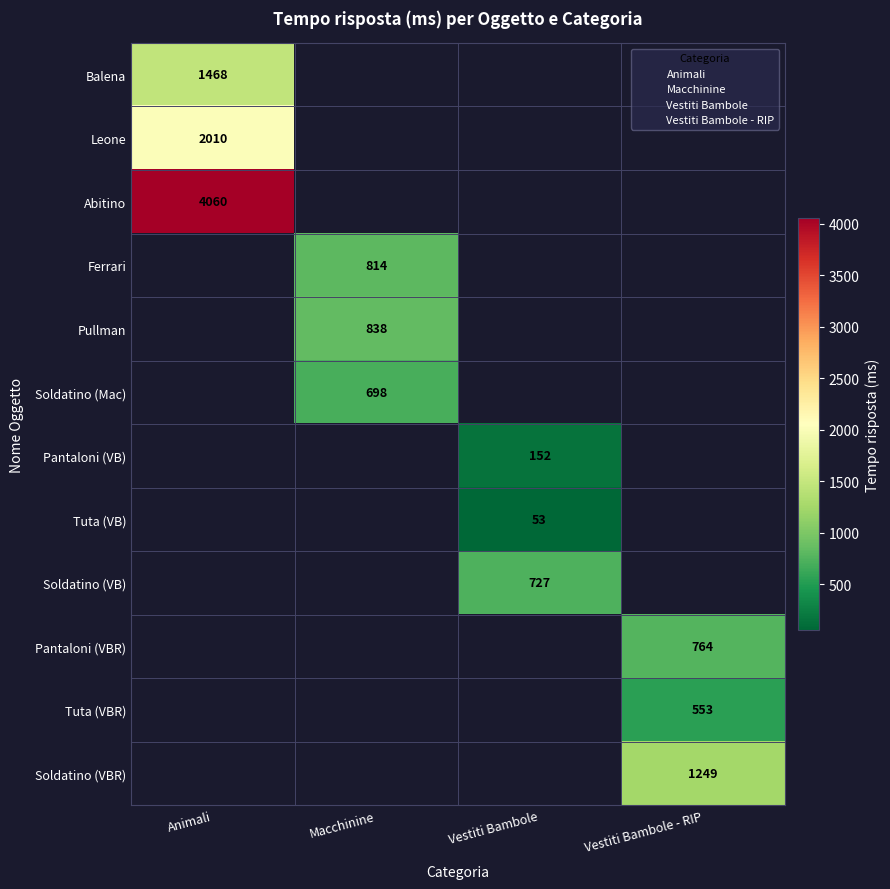

Is it true that Soldatino (VB) equals 727 at Vestiti Bambole?

True